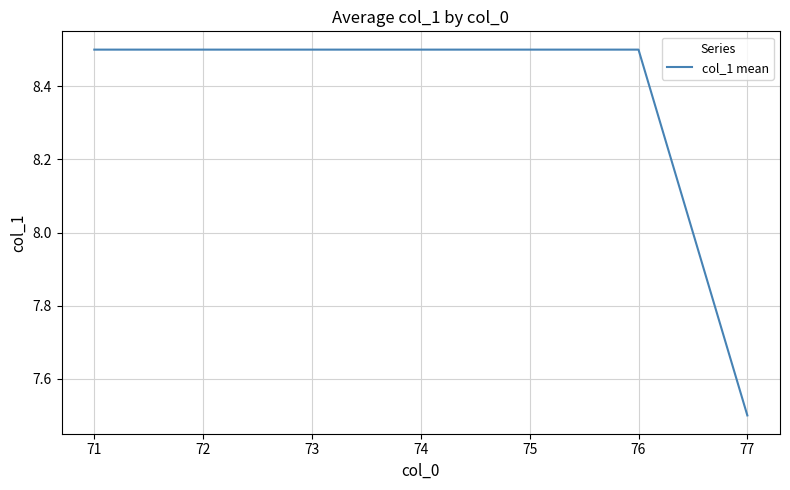

How many series are shown in this chart?

1